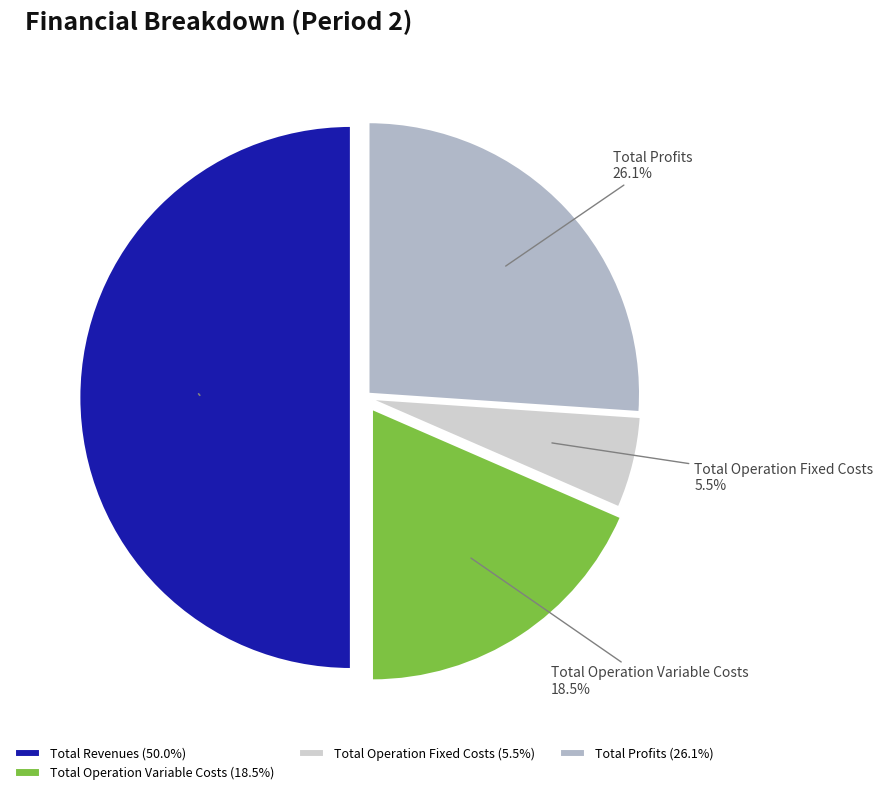

True or false: Total Profits accounts for 33% of the total.

False